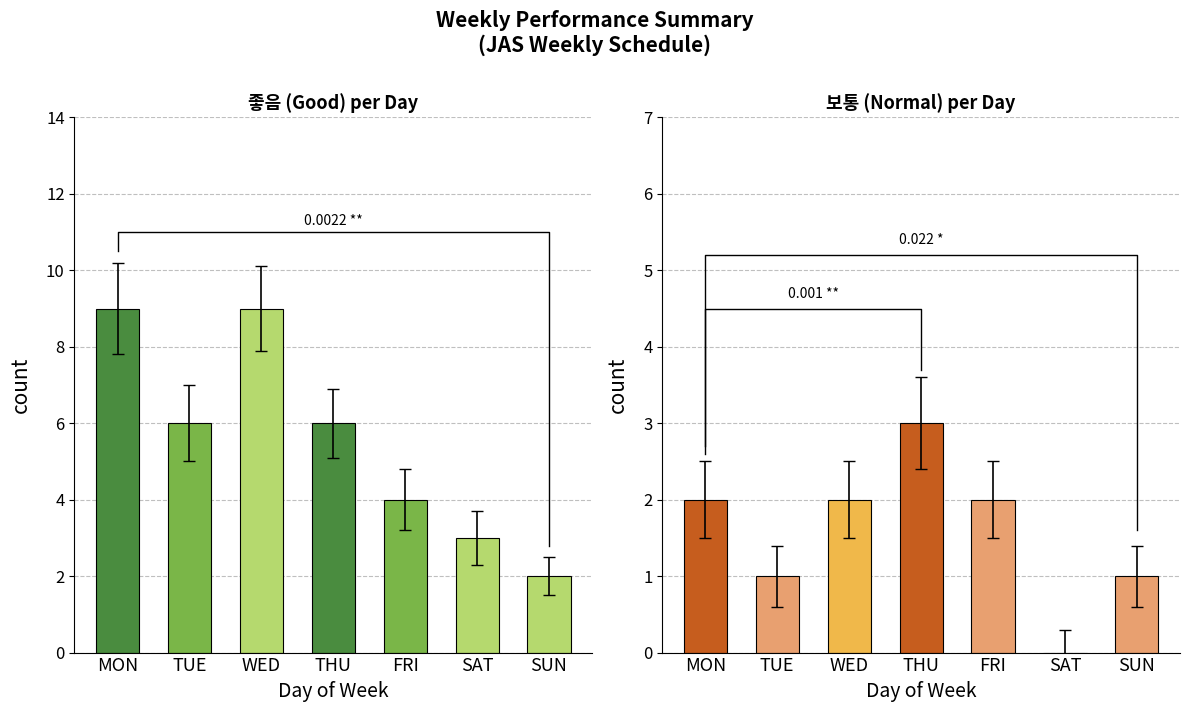

What are all the series names shown in the legend?

좋음, 보통